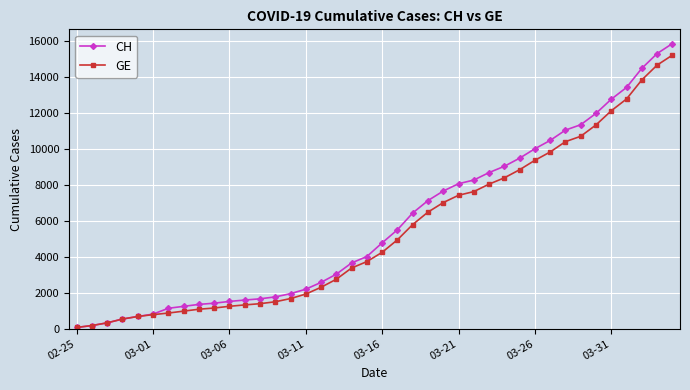

How many values in the GE series are below 4248?

20